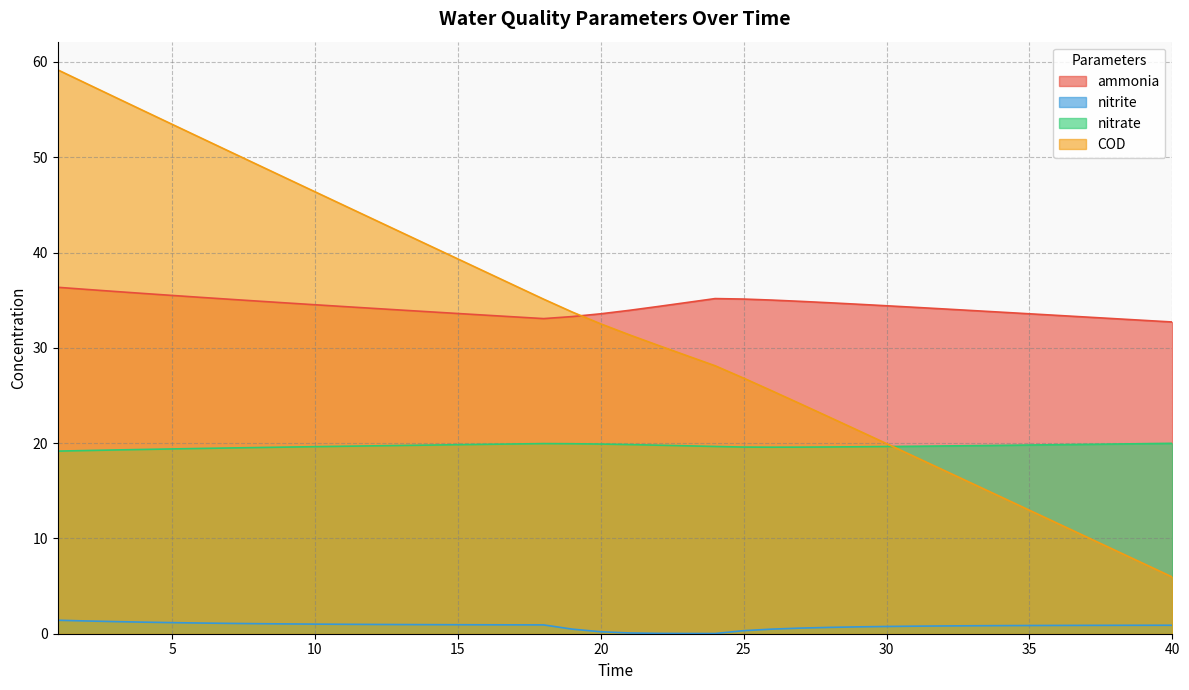

True or false: ammonia has more than 1 interior local peaks.

False